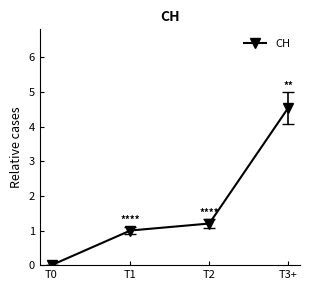

What is the difference between the second highest and minimum values?

1.2